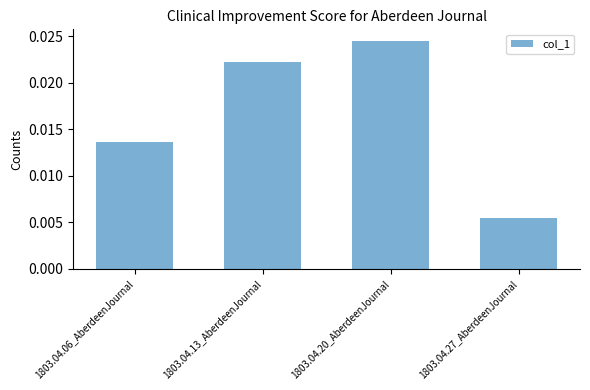

What position from the right is 1803.04.27_AberdeenJournal?

1